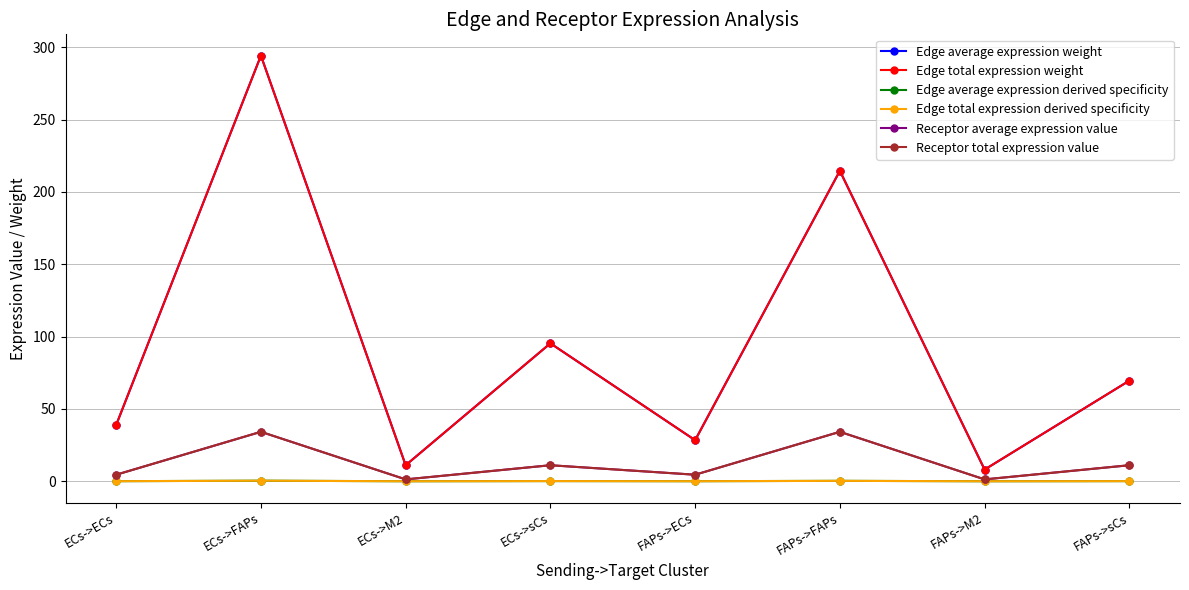

Does the chart have visible grid lines?

Yes